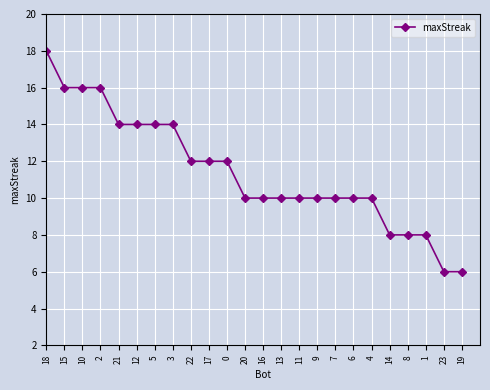

What is the sum of the values at 5 and 4?

24